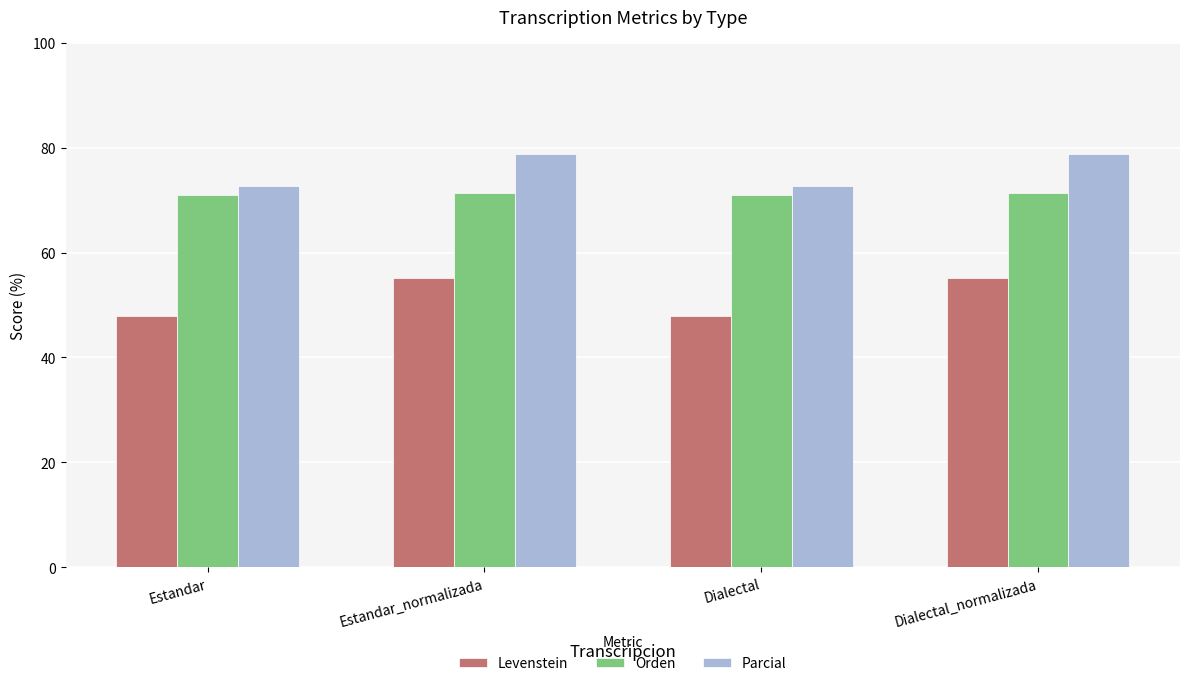

What is the label of the 3rd bar from the right?

Estandar_normalizada